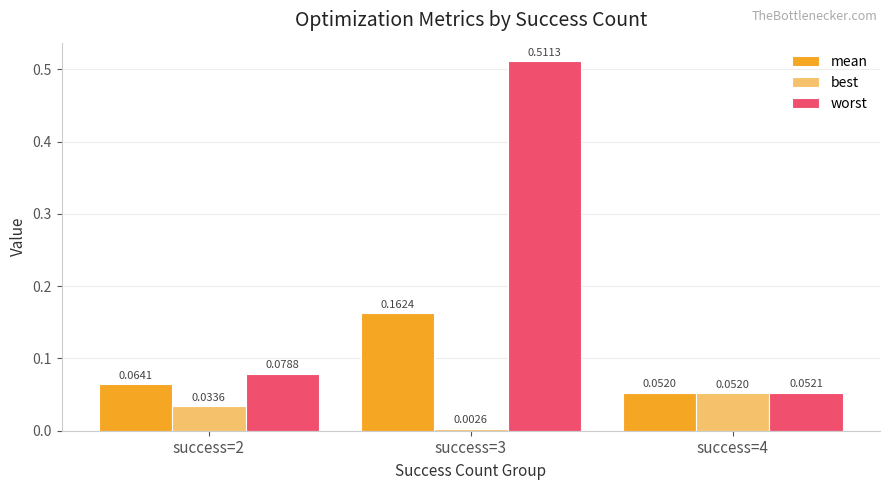

Which category has the lowest value across all series?

success=3